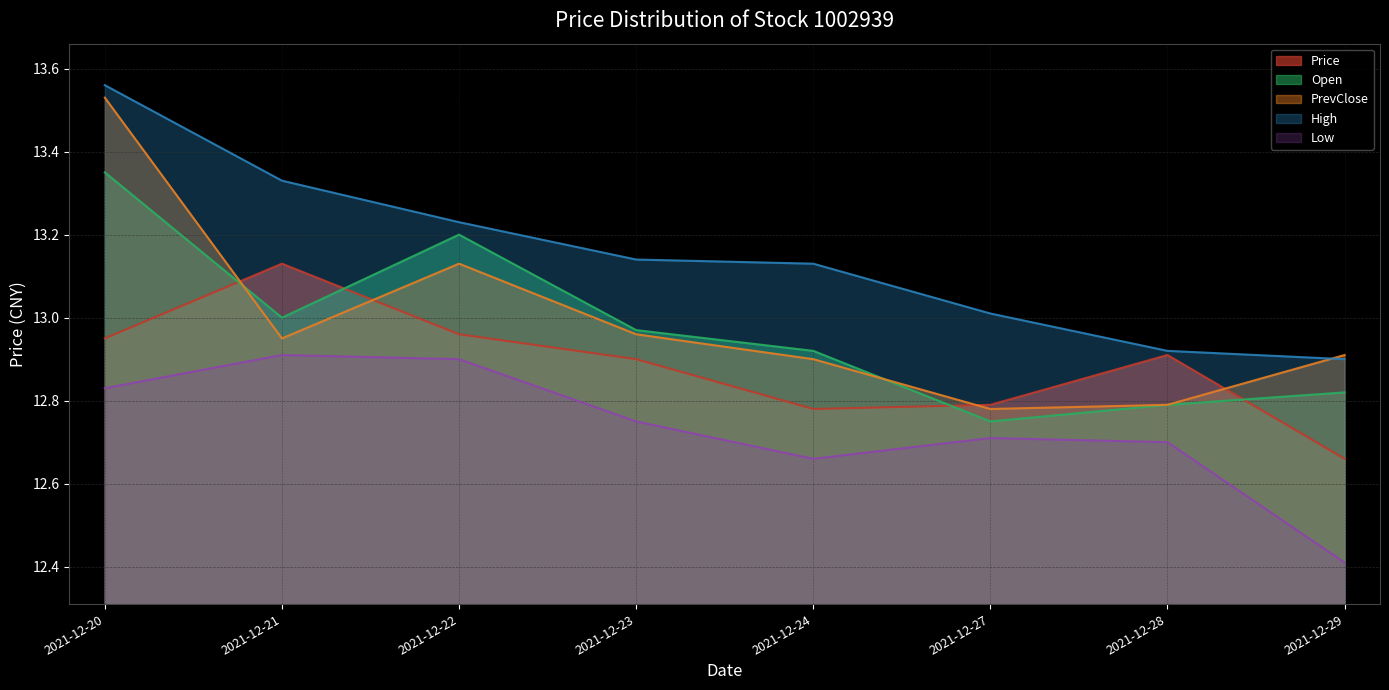

At which category is the sum across all series the highest?

2021-12-20